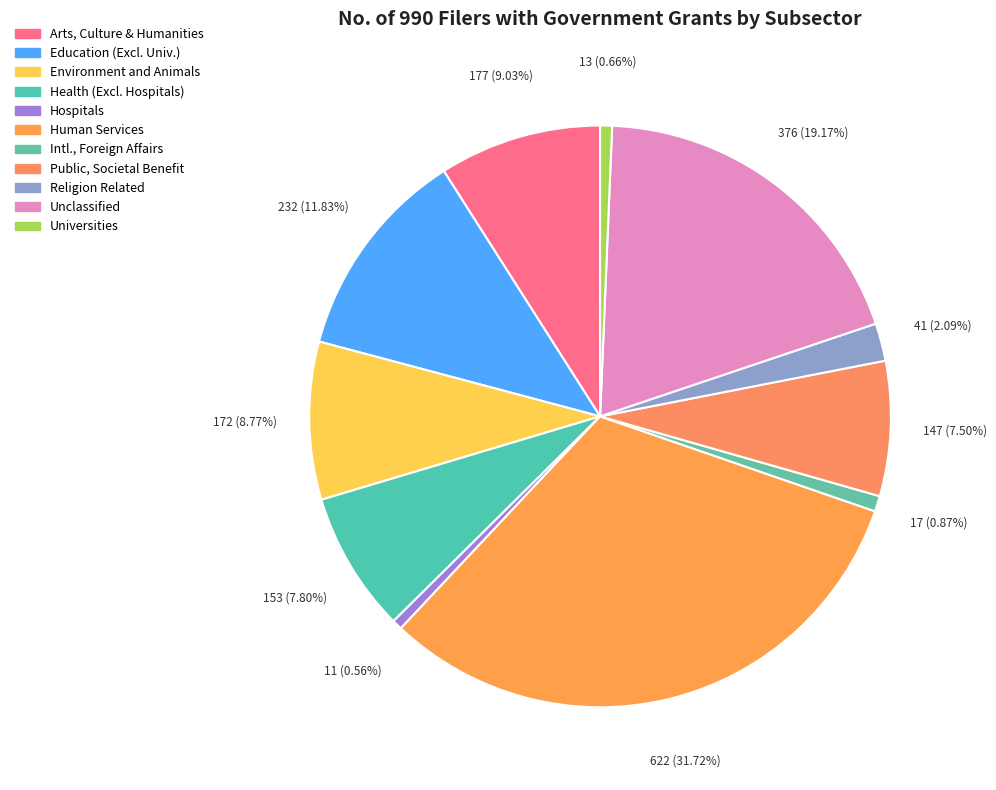

How many segments does this pie chart have?

11